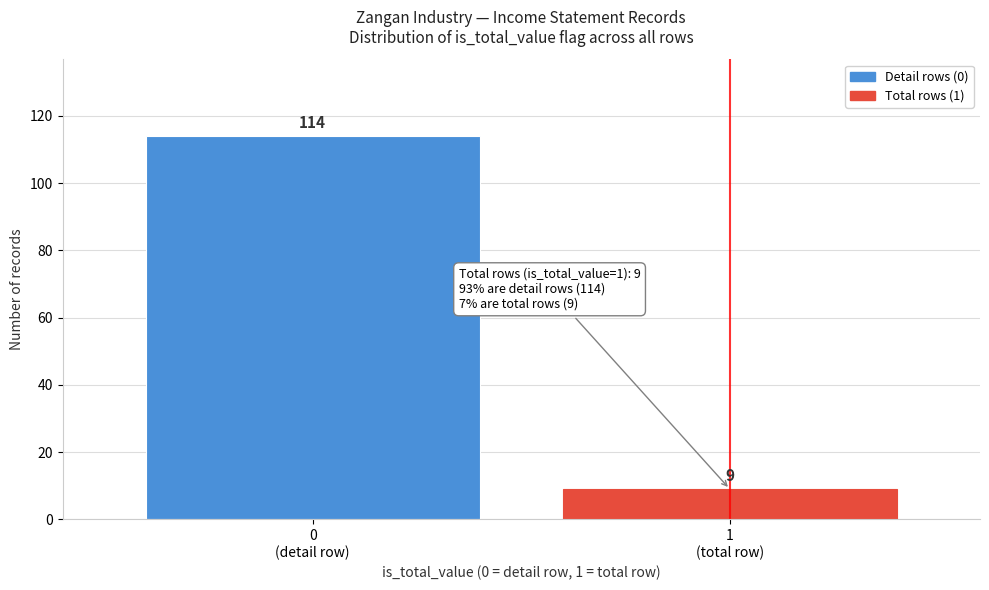

Reading left to right, extract all data points from this chart.

114	9